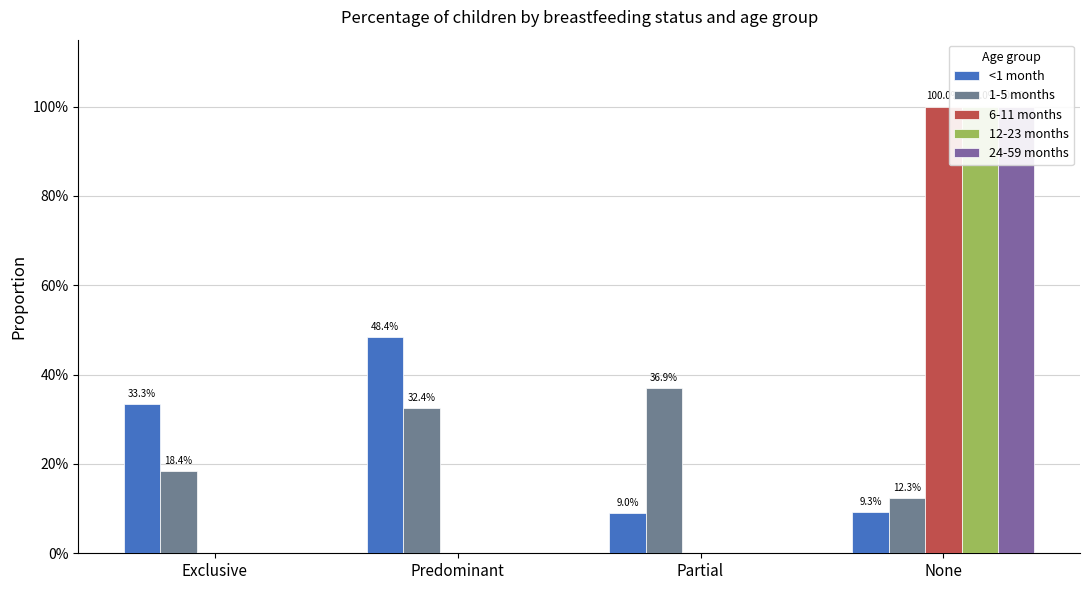

How many groups of bars are there?

4